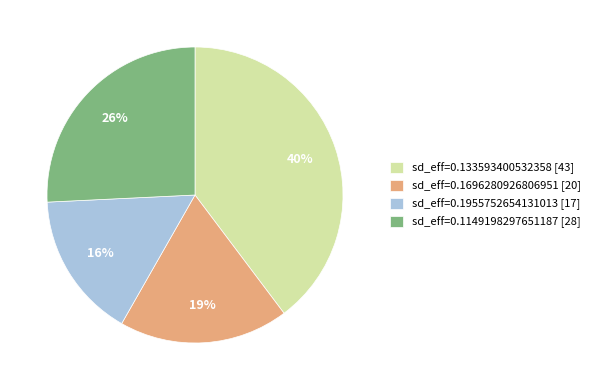

Count the number of slices in the pie.

4